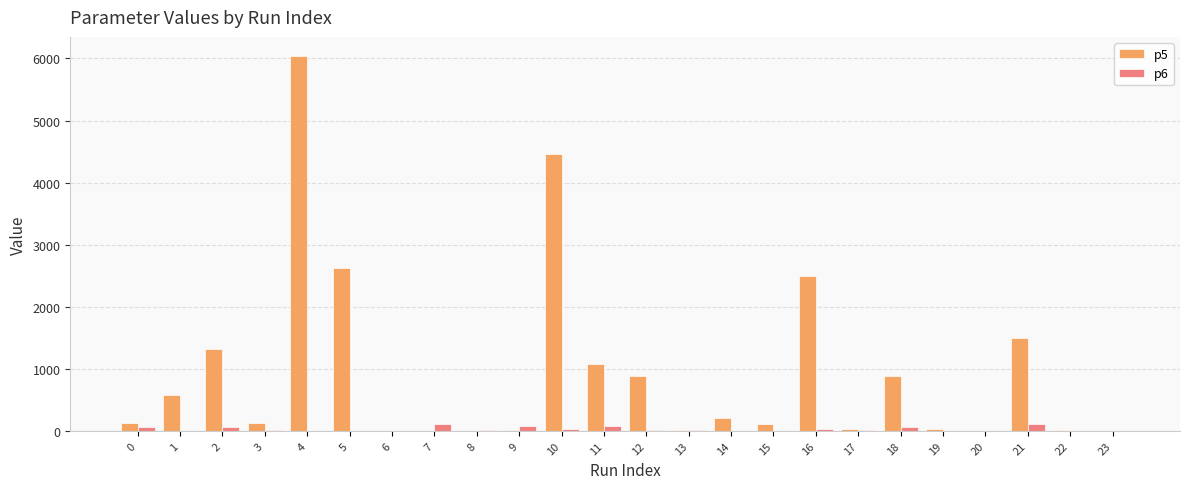

Which series has the largest total across all categories?

p5